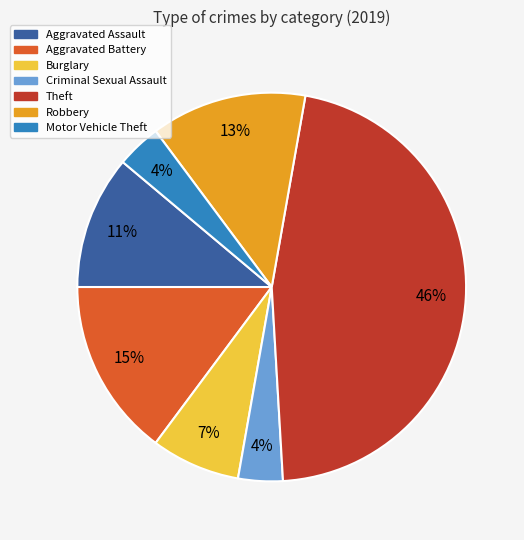

To the nearest percent, what is the combined percentage of Theft and Aggravated Battery?

61%